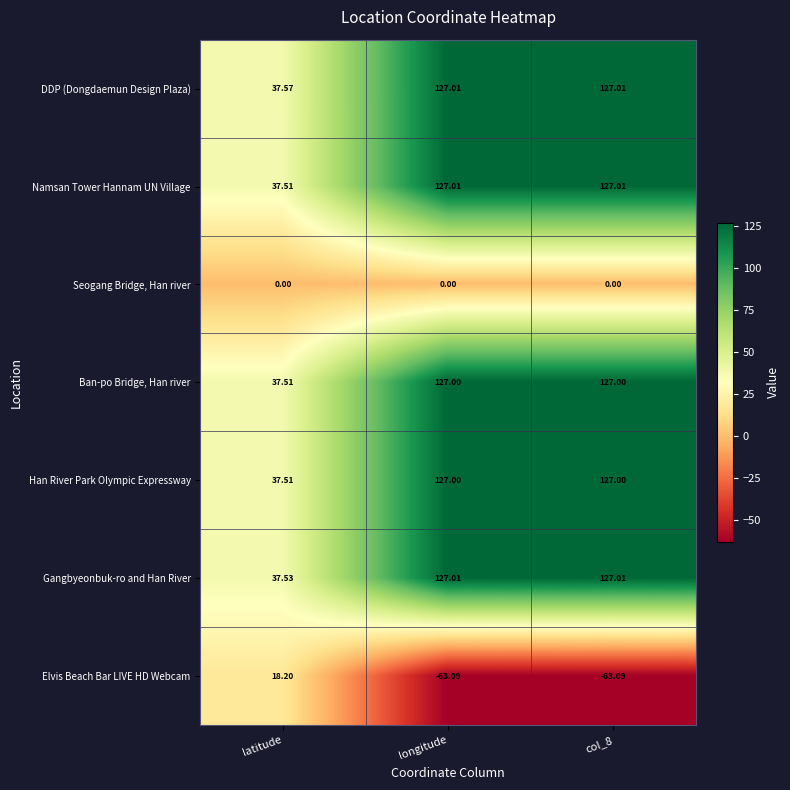

Which series changed the most between latitude and longitude?

Namsan Tower Hannam UN Village